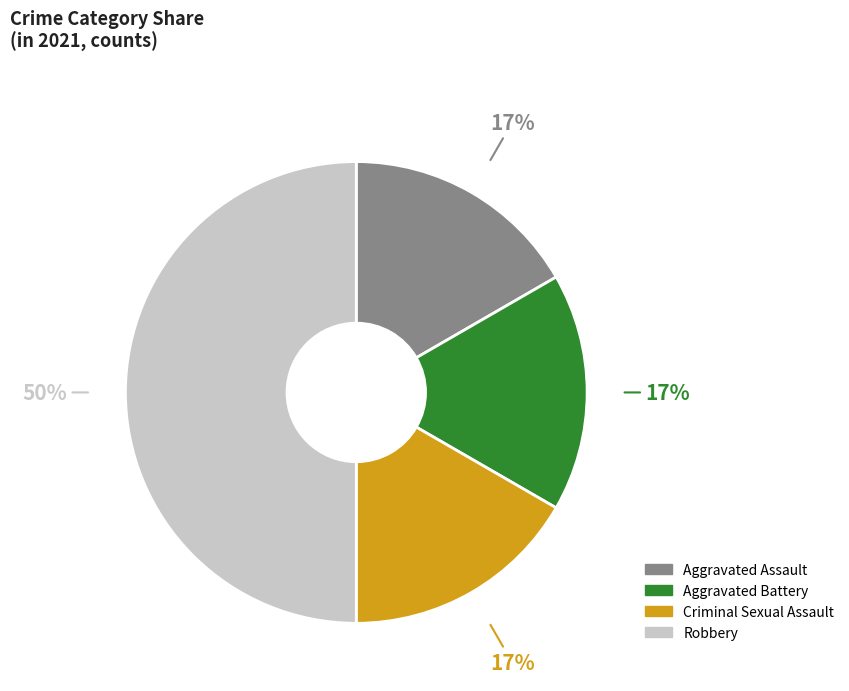

The Robbery slice represents 50% of the pie. True or false?

True